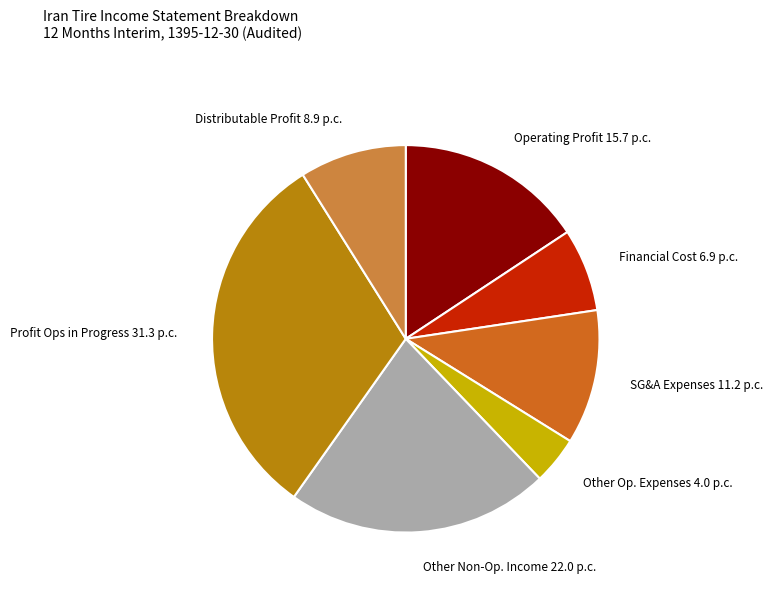

Do Profit Ops in Progress and Financial Cost together represent more than half of the pie?

No